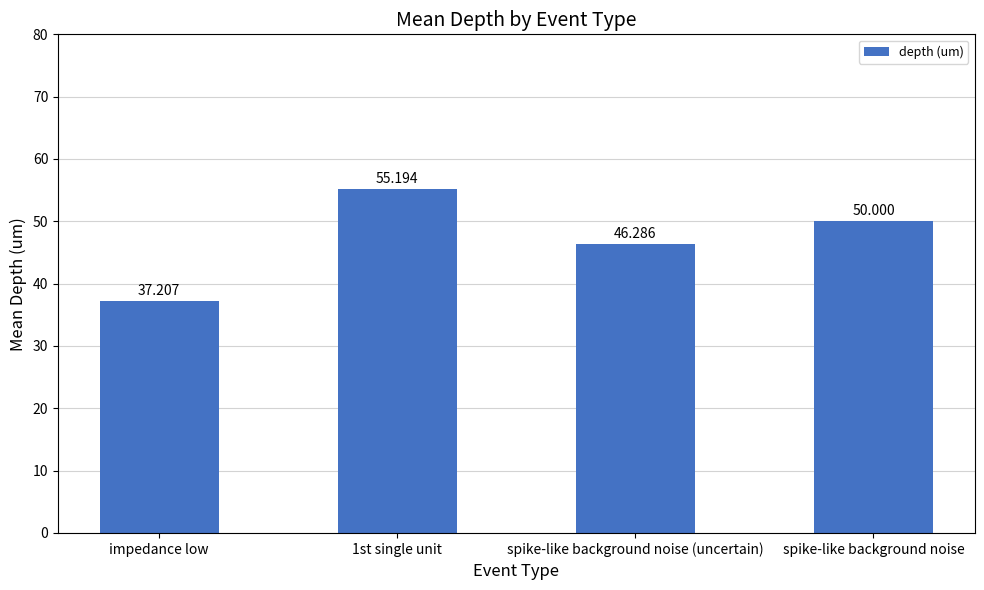

What is the value of the 4th bar from the left?

50.0